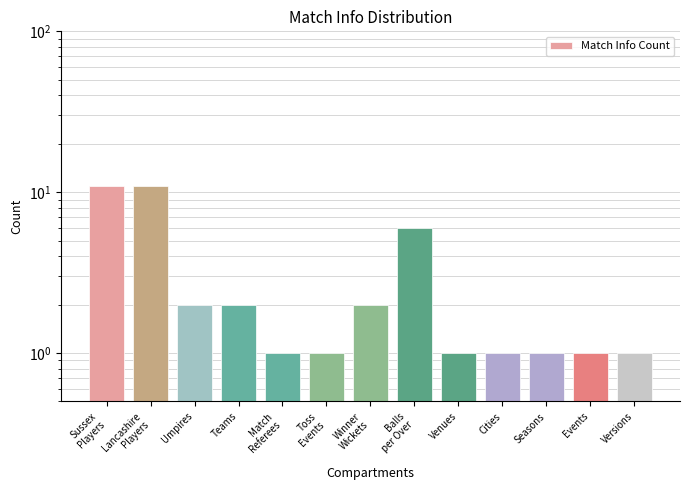

What is the sum of all values?

41